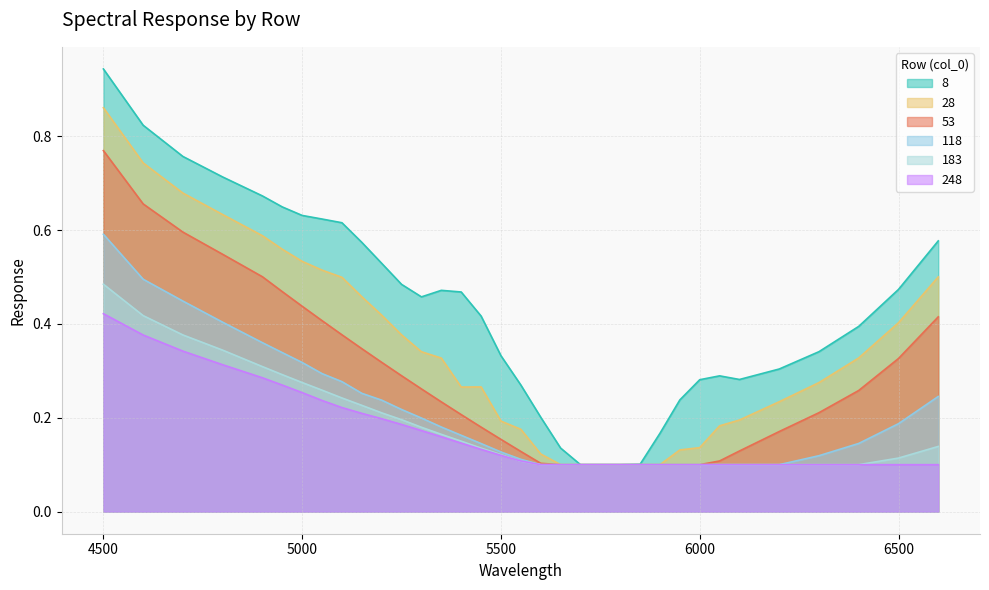

True or false: 183 and 53 intersect in this chart.

False